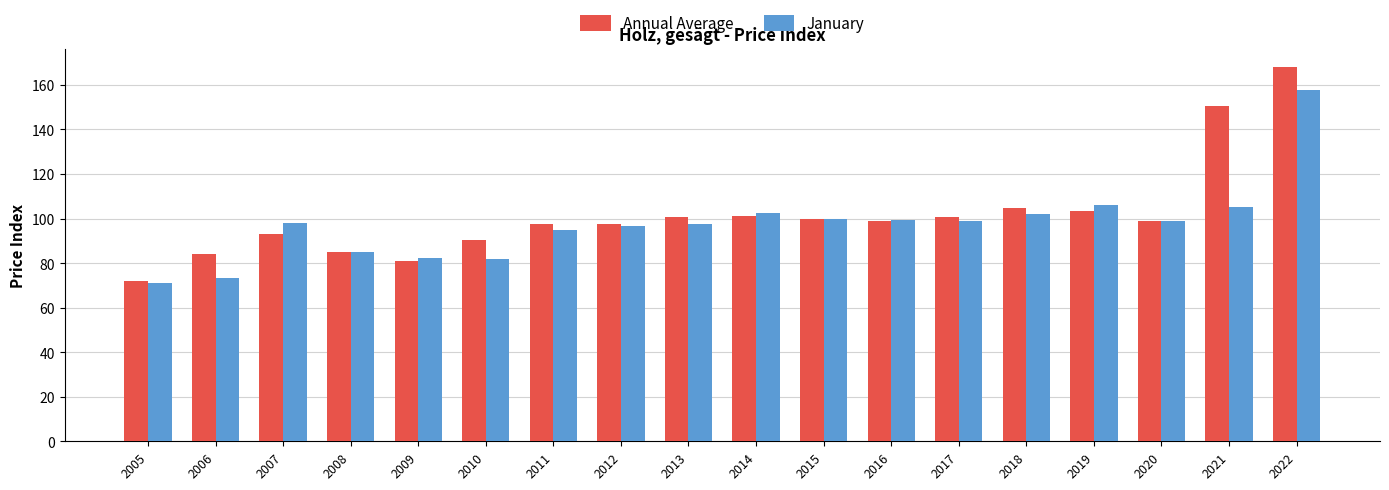

What value does the January series have at 2012?

96.7